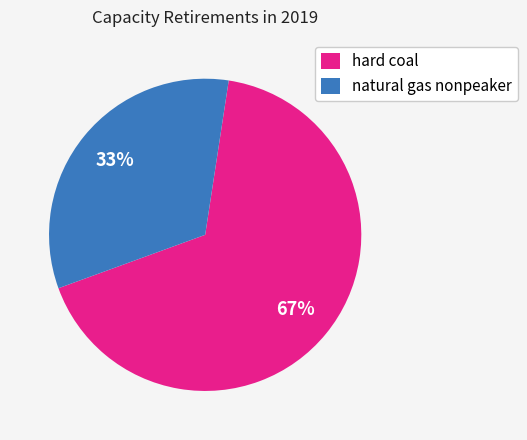

Which category has the biggest portion of the pie?

hard coal